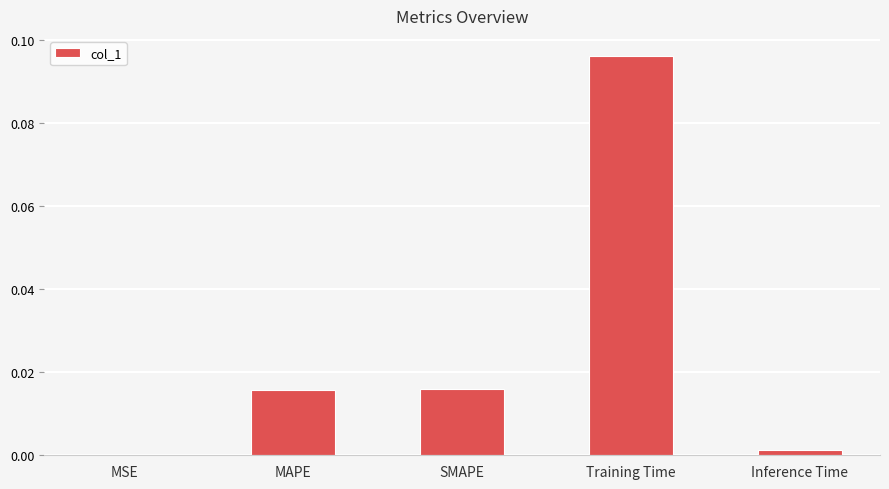

Which has a higher value, MAPE or Training Time?

Training Time